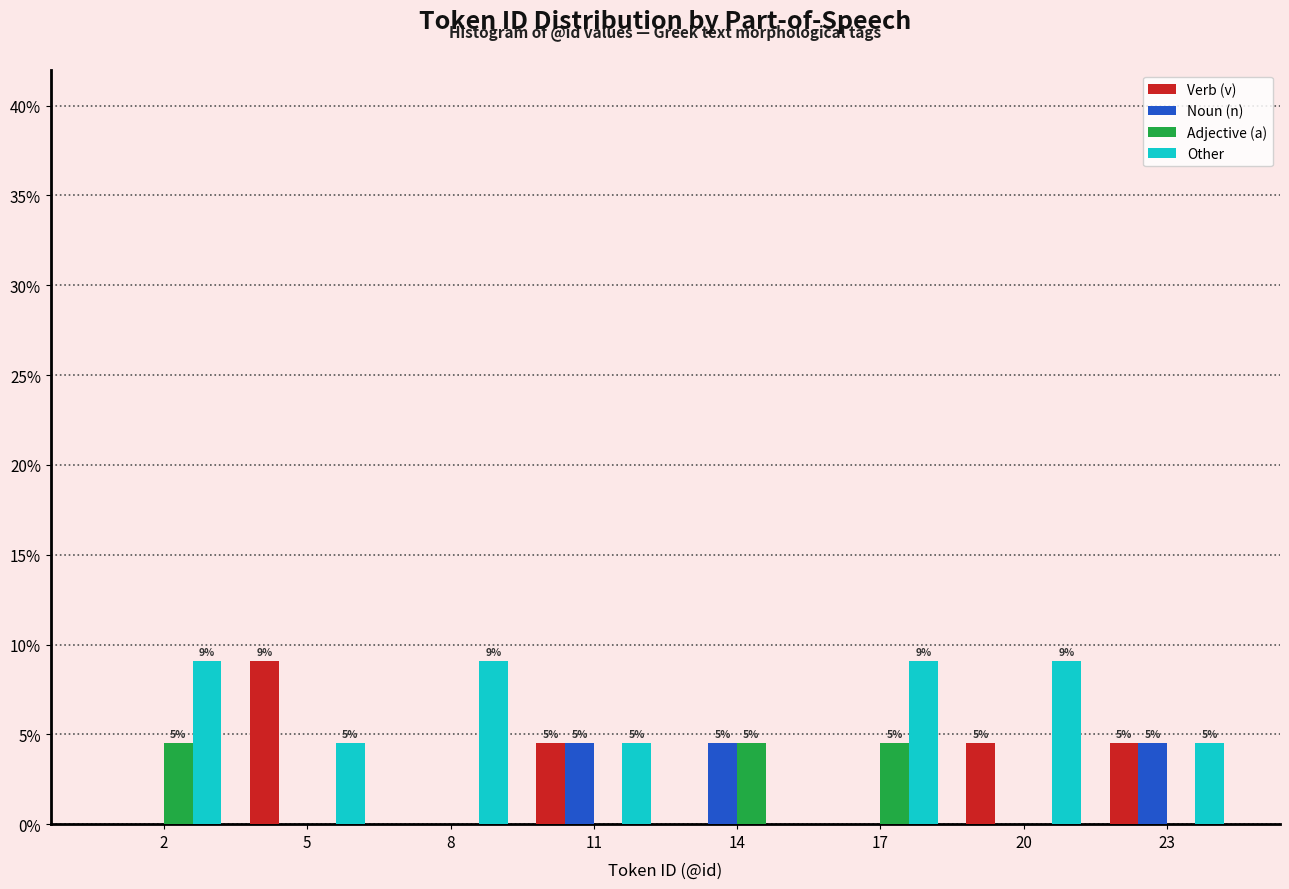

What are all the series names shown in the legend?

Verb (v), Noun (n), Adjective (a), Other